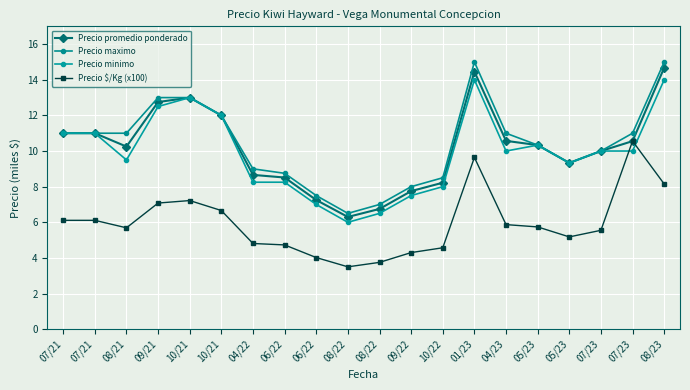

What is the lowest value of the Precio $/Kg (x100) series?

3.5